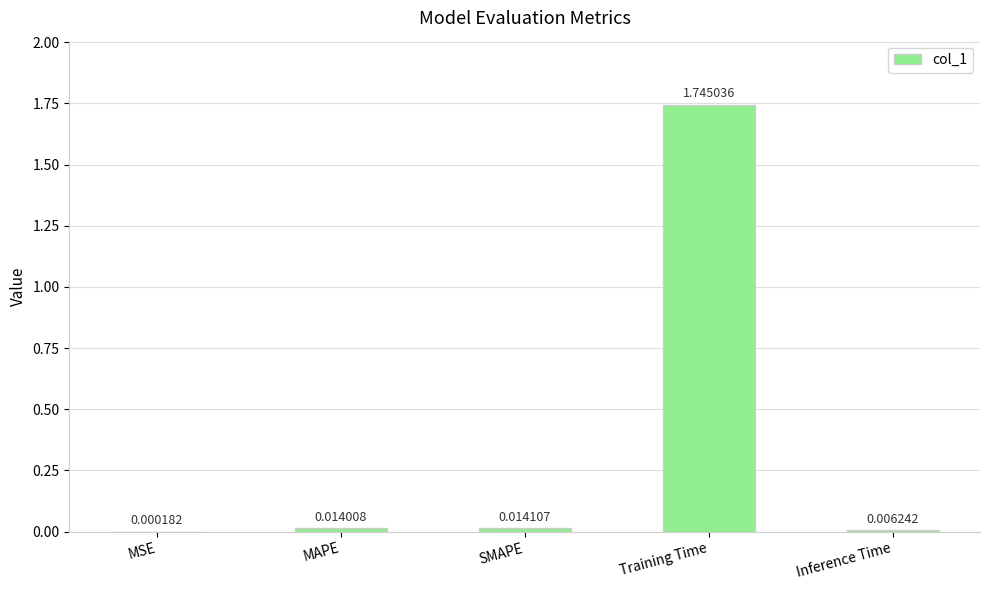

Which label corresponds to the largest value in the chart?

Training Time